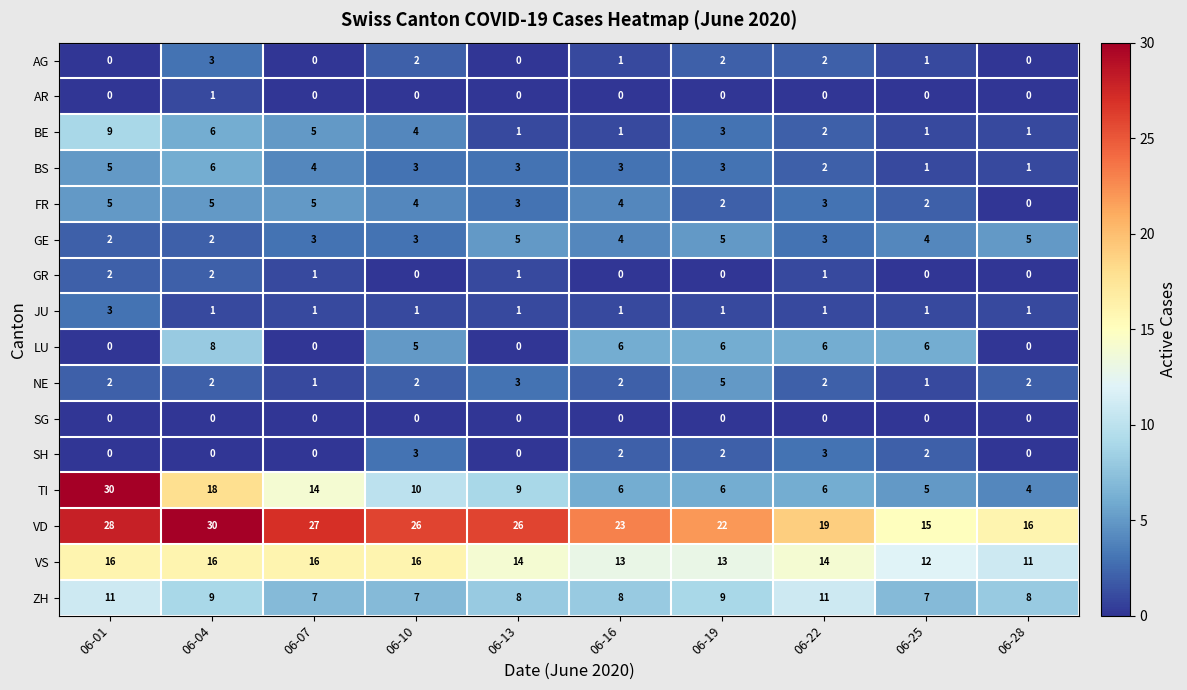

How many categories are shown in the chart?

10